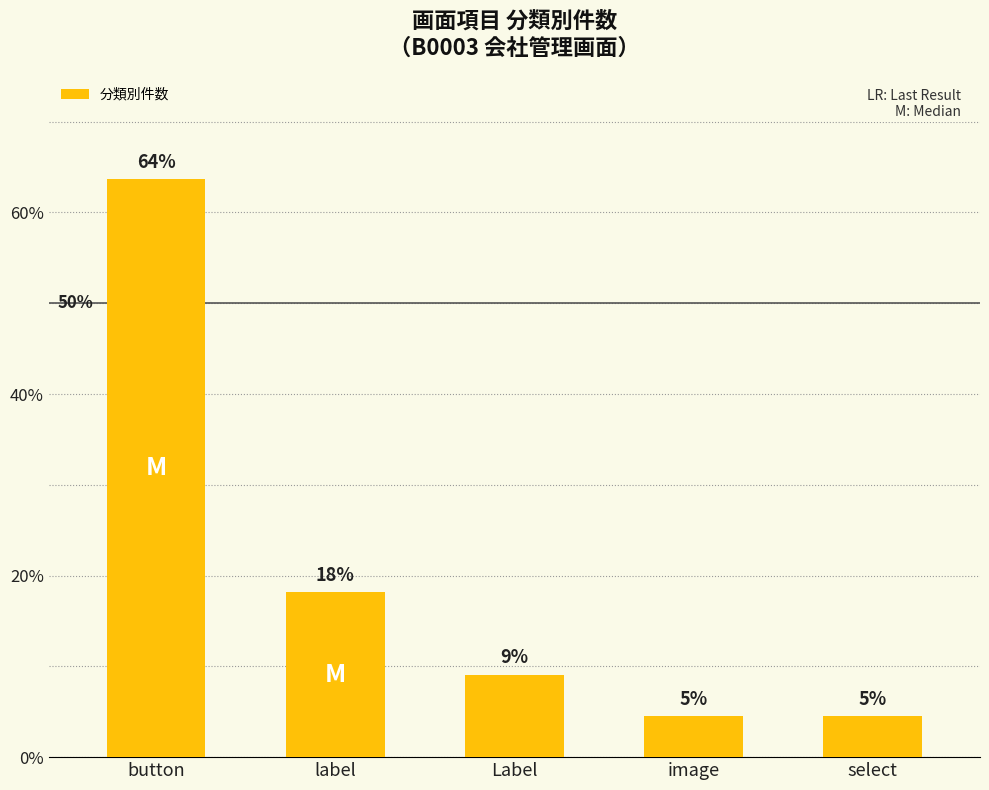

List the labels in order of value, smallest first.

image, select, Label, label, button